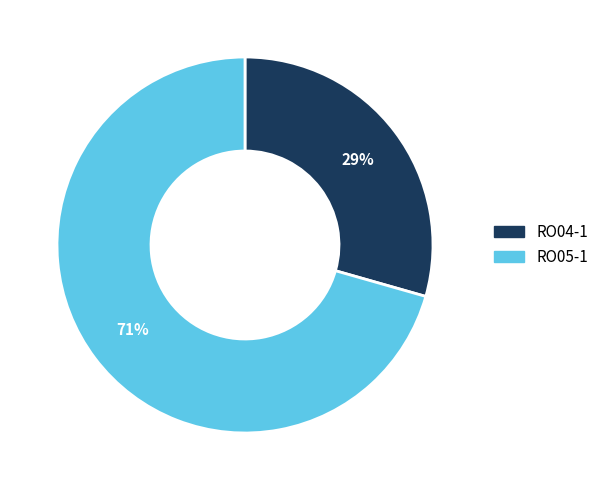

To the nearest percent, what is the average slice percentage?

50%